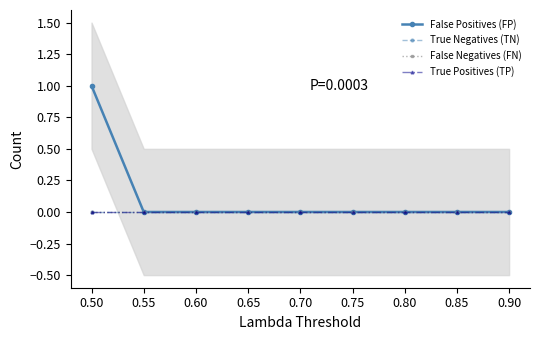

Which series has the largest range (max minus min)?

False Positives (FP)